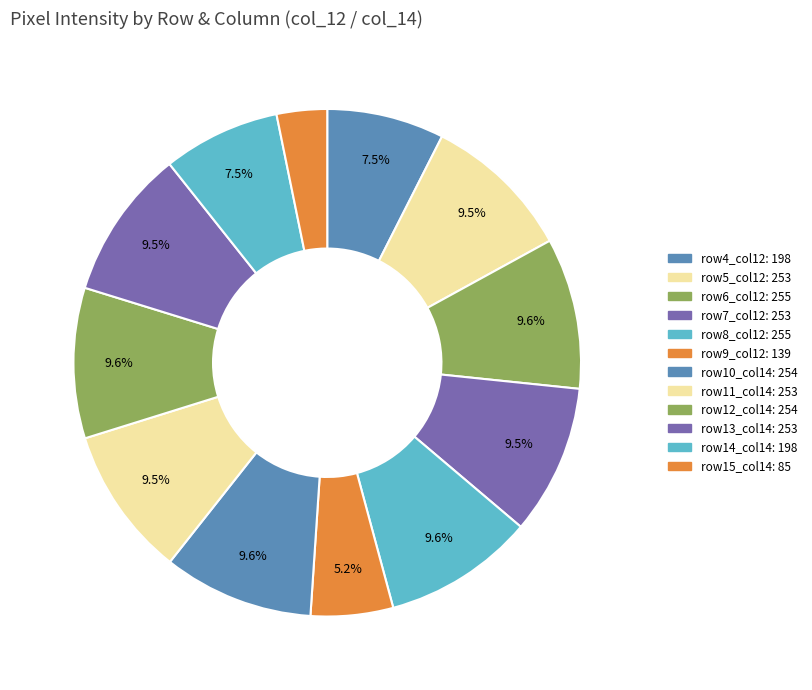

Count the number of slices in the pie.

12